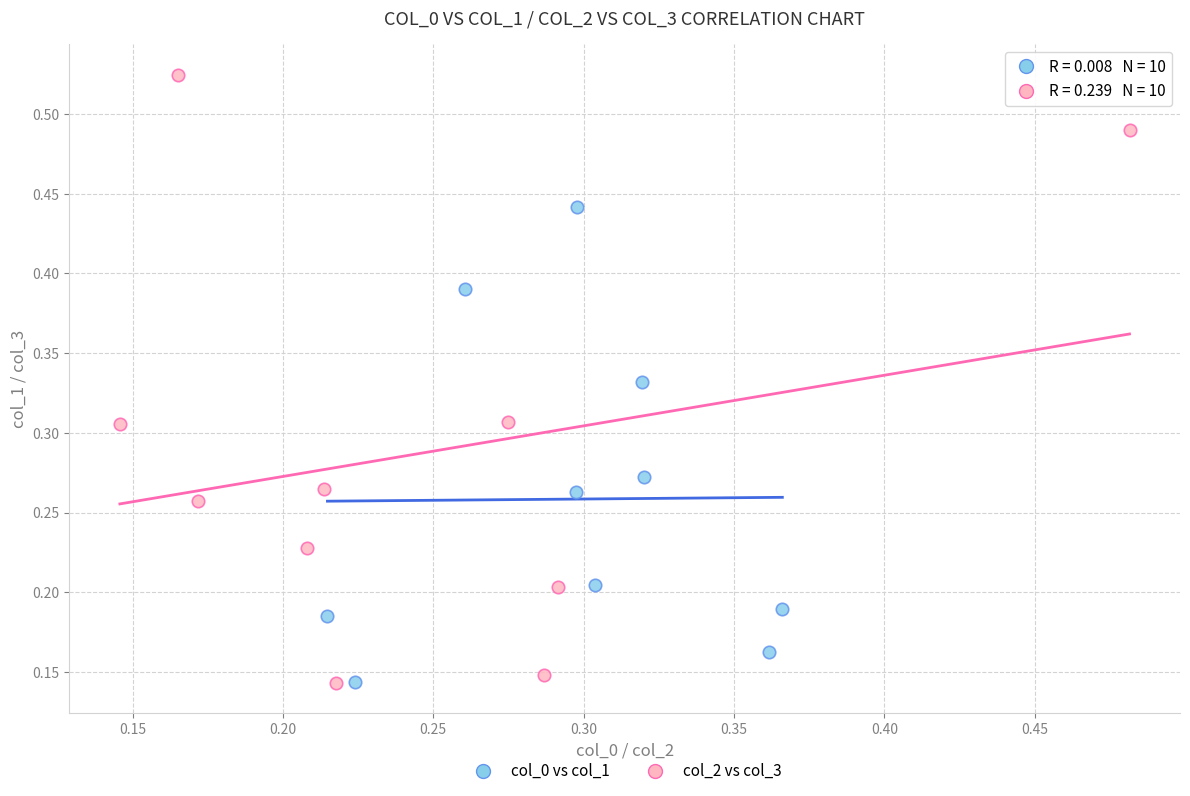

Which series reaches the maximum Y coordinate?

col_2 vs col_3